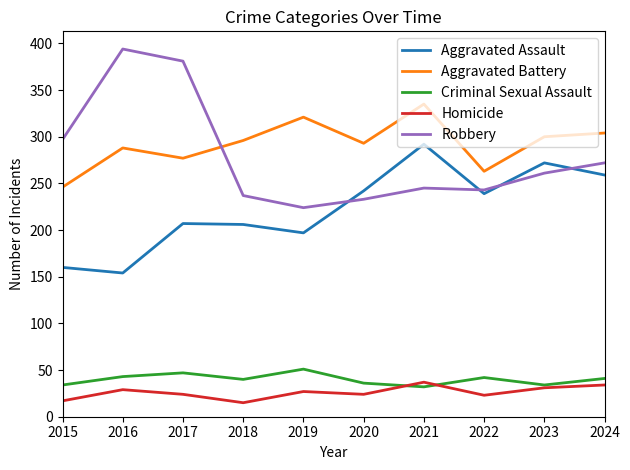

The value of Robbery at 2015 is 457. True or false?

False